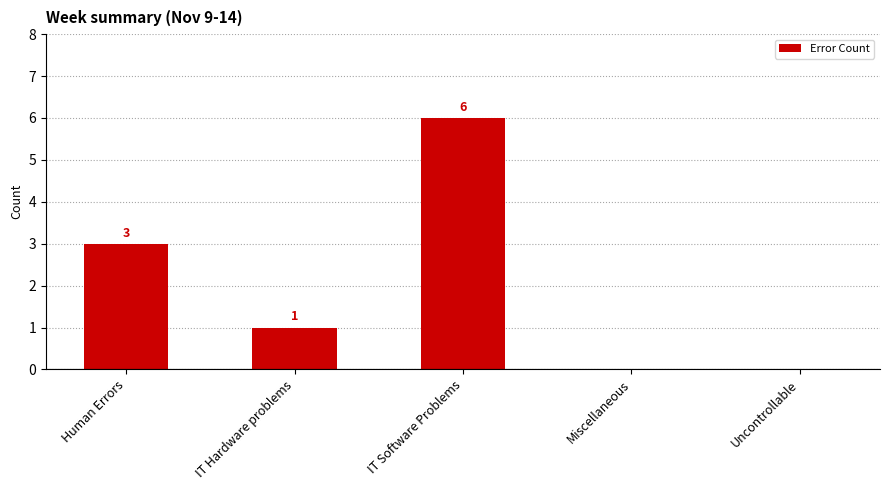

Reading right to left, list all the values displayed in this chart.

0	0	6	1	3